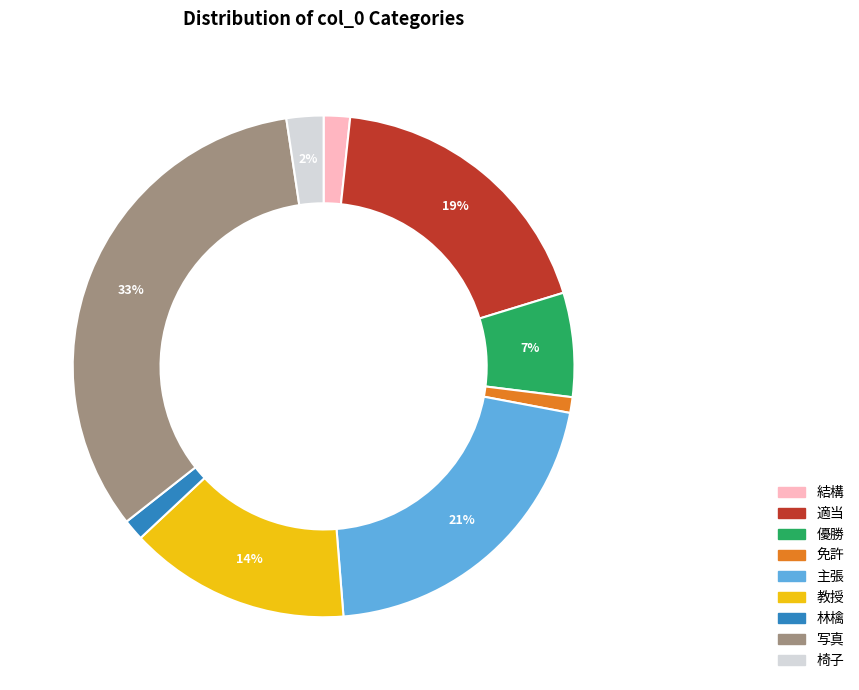

Does 椅子 represent more than half of the total?

No